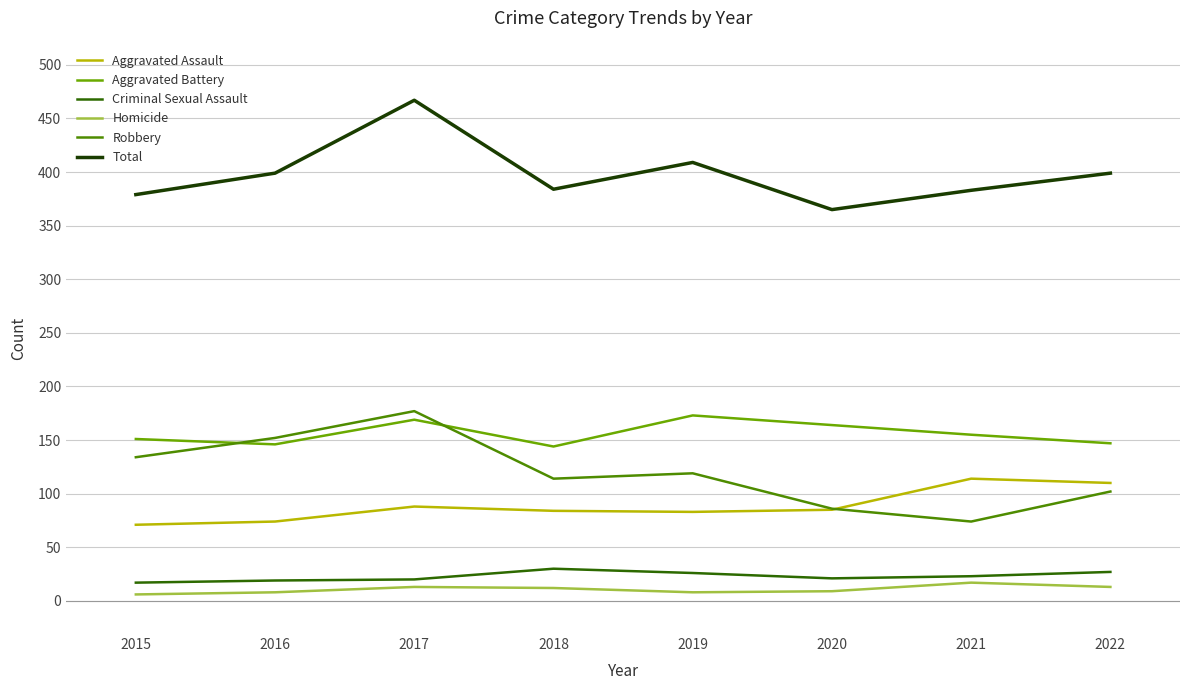

Is this an area chart (filled region under the line)?

No